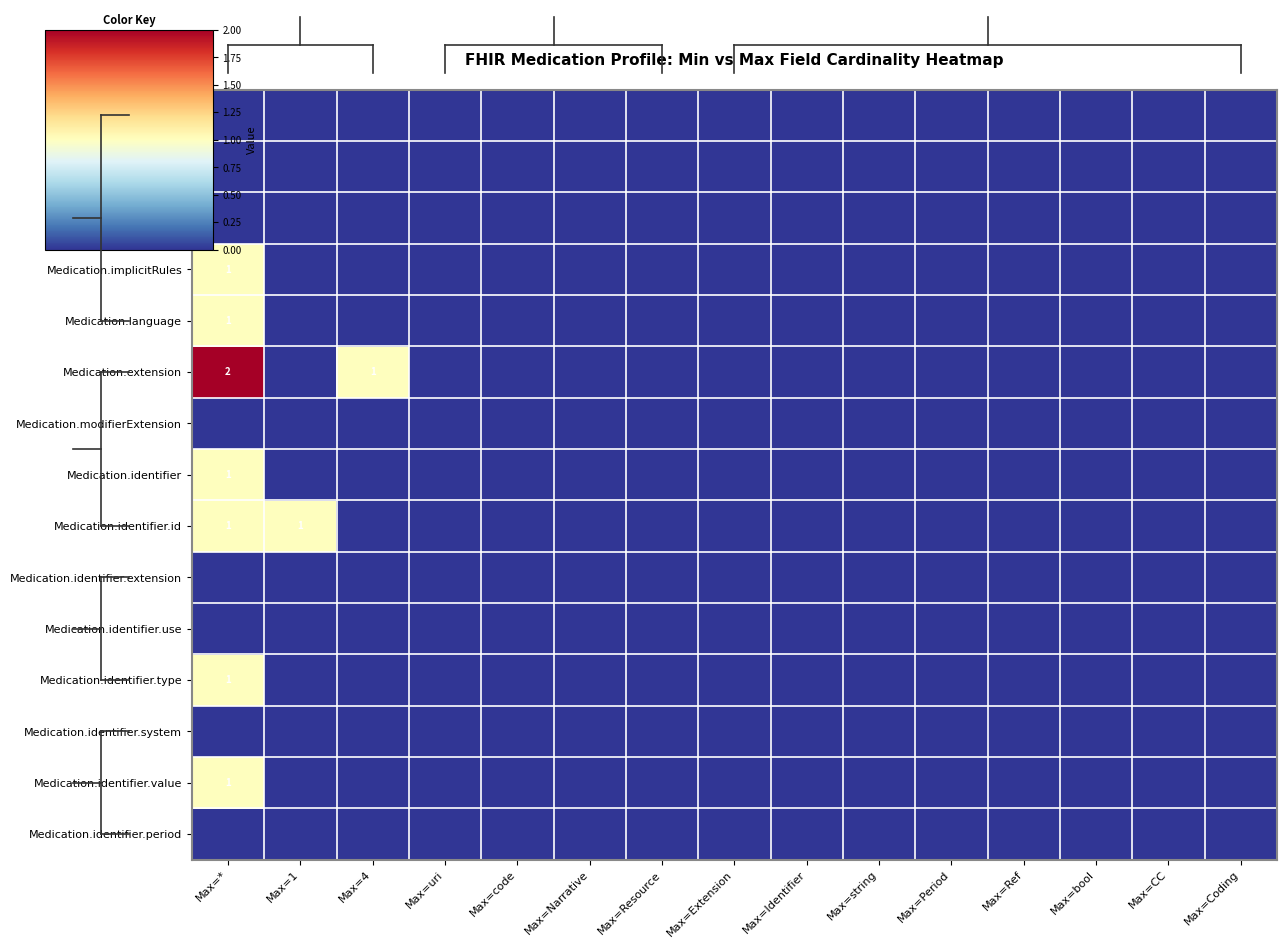

List the labels in order of Medication.identifier.id value, smallest first.

Max=4, Max=uri, Max=code, Max=Narrative, Max=Resource, Max=Extension, Max=Identifier, Max=string, Max=Period, Max=Ref, Max=bool, Max=CC, Max=Coding, Max=*, Max=1